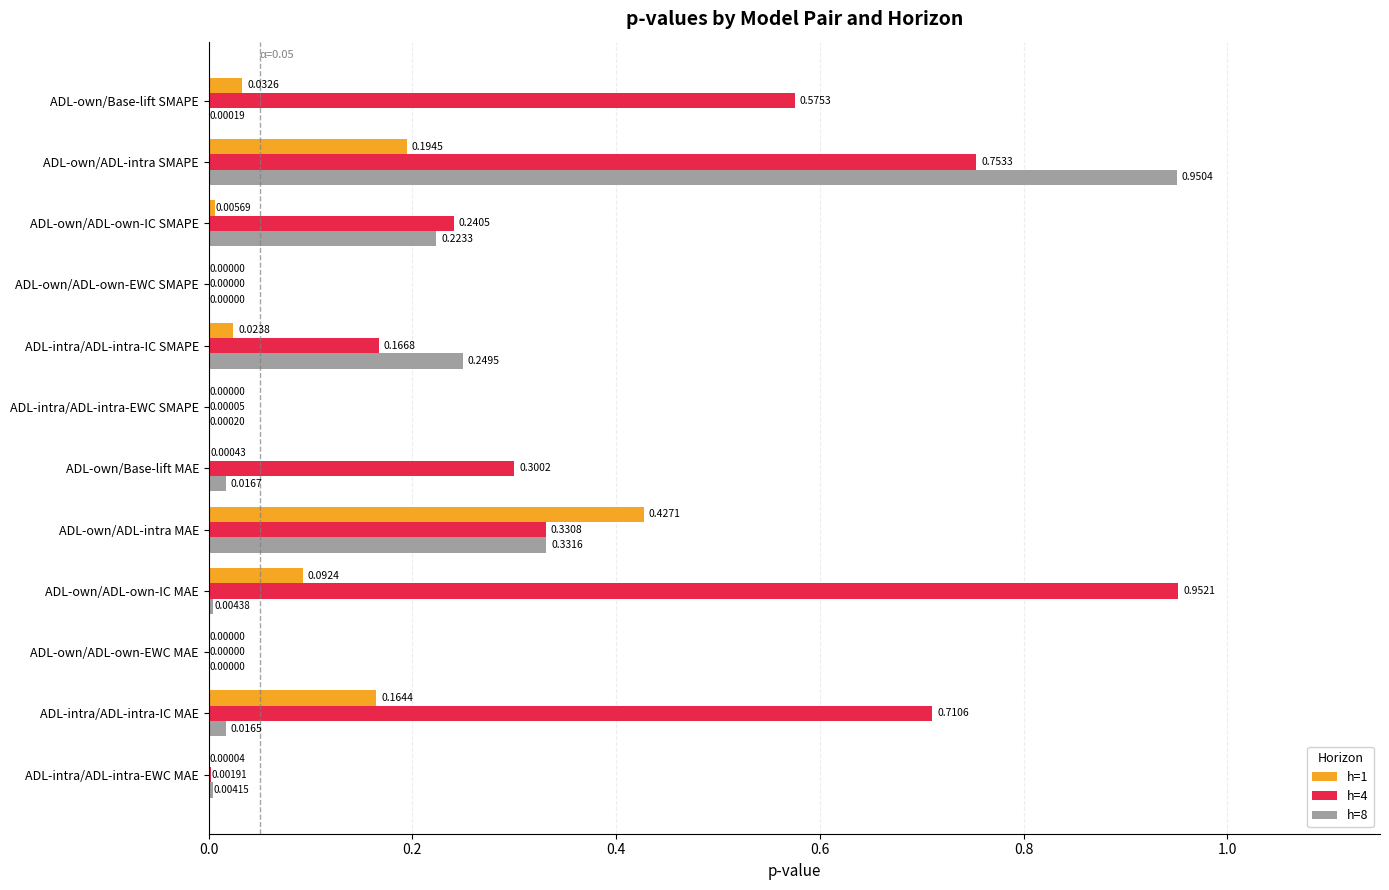

What is the total value across all series at ADL-intra/ADL-intra-IC MAE?

0.9